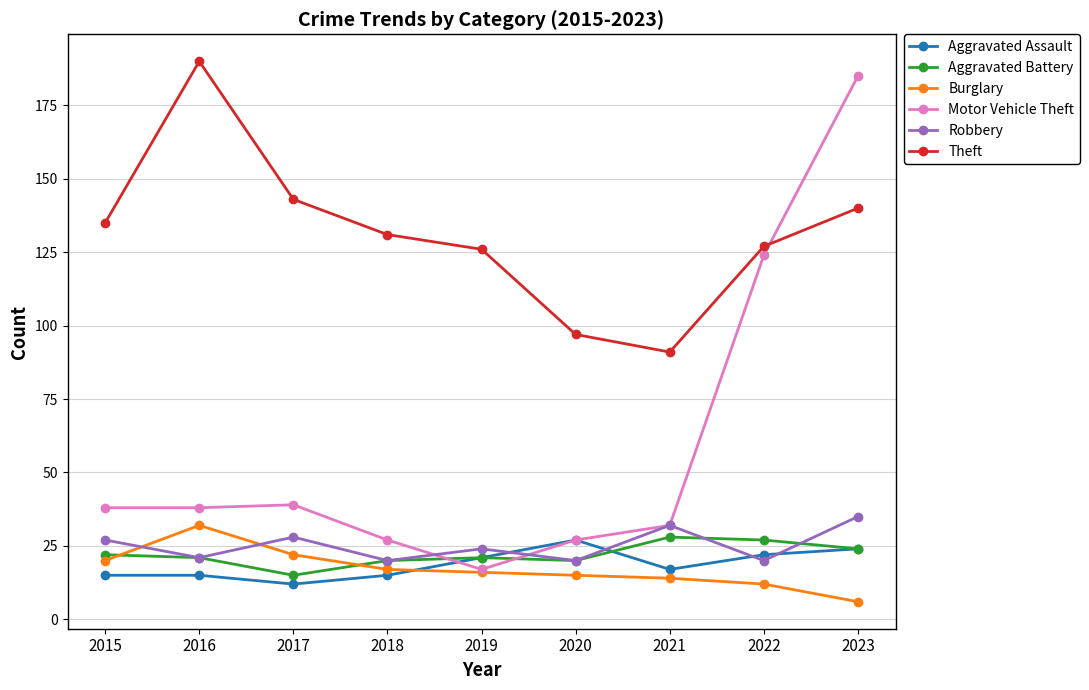

Is the value of Burglary at 2021 greater than the value of Motor Vehicle Theft at 2022?

No